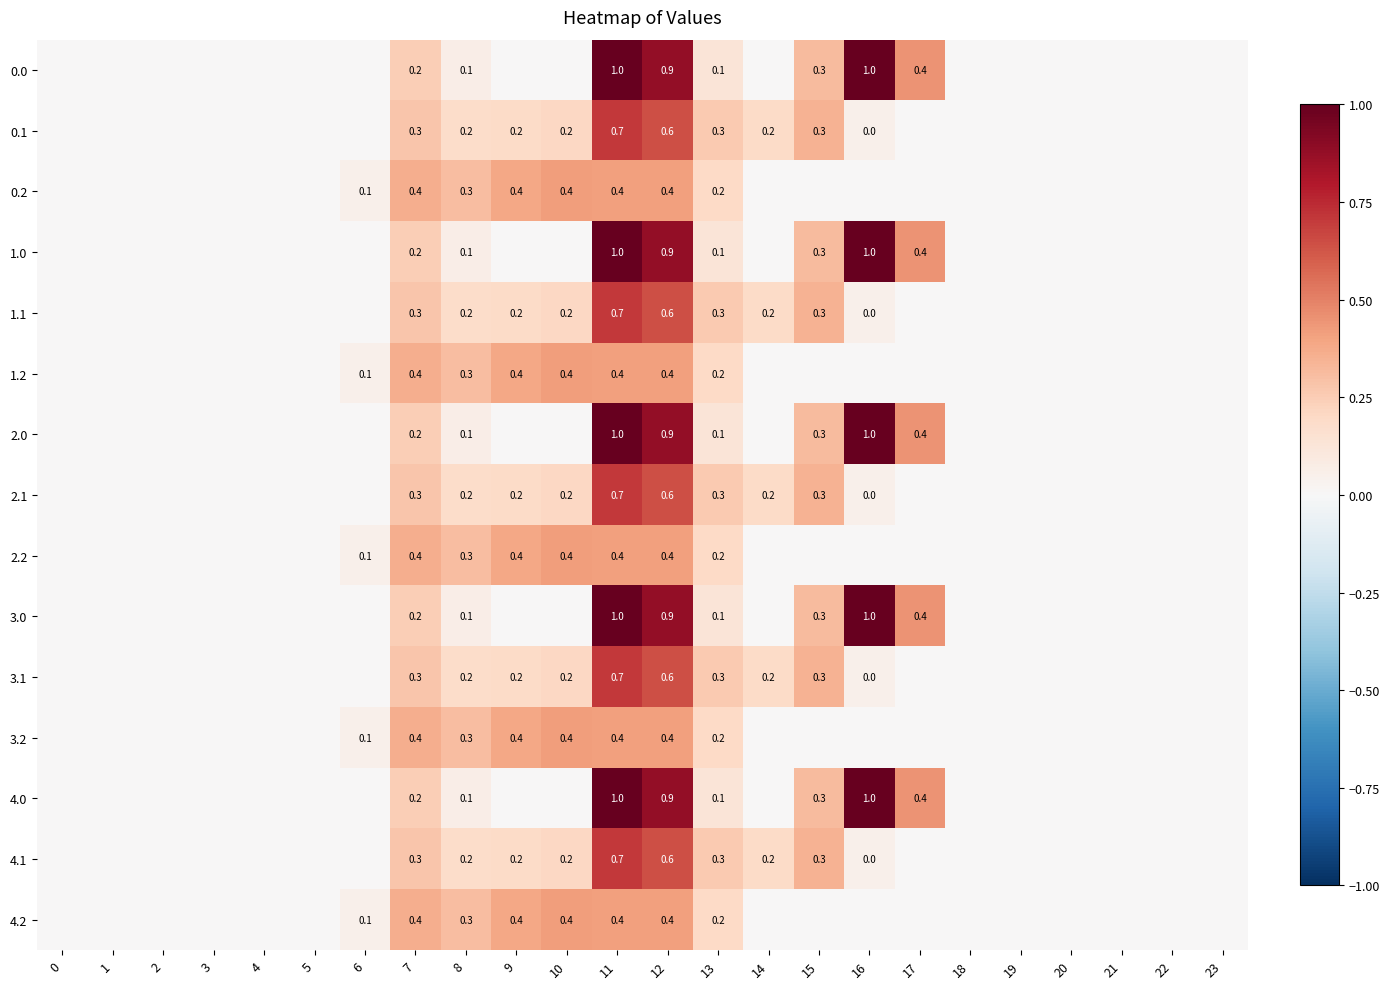

How many data points in 0.1 are above 0?

10